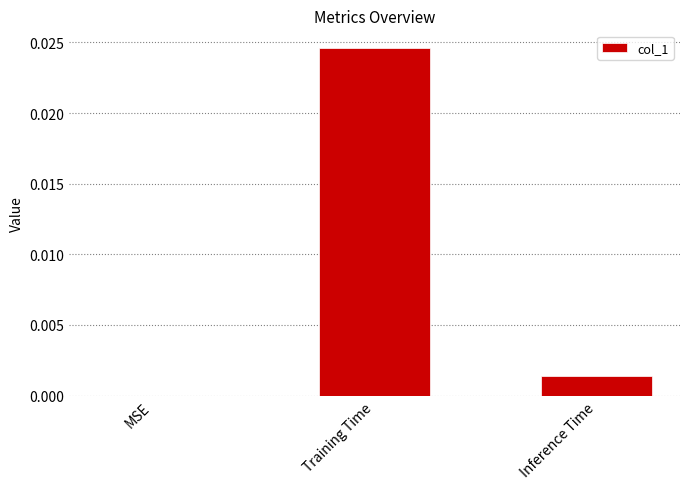

The value at Inference Time is 0.0. True or false?

True